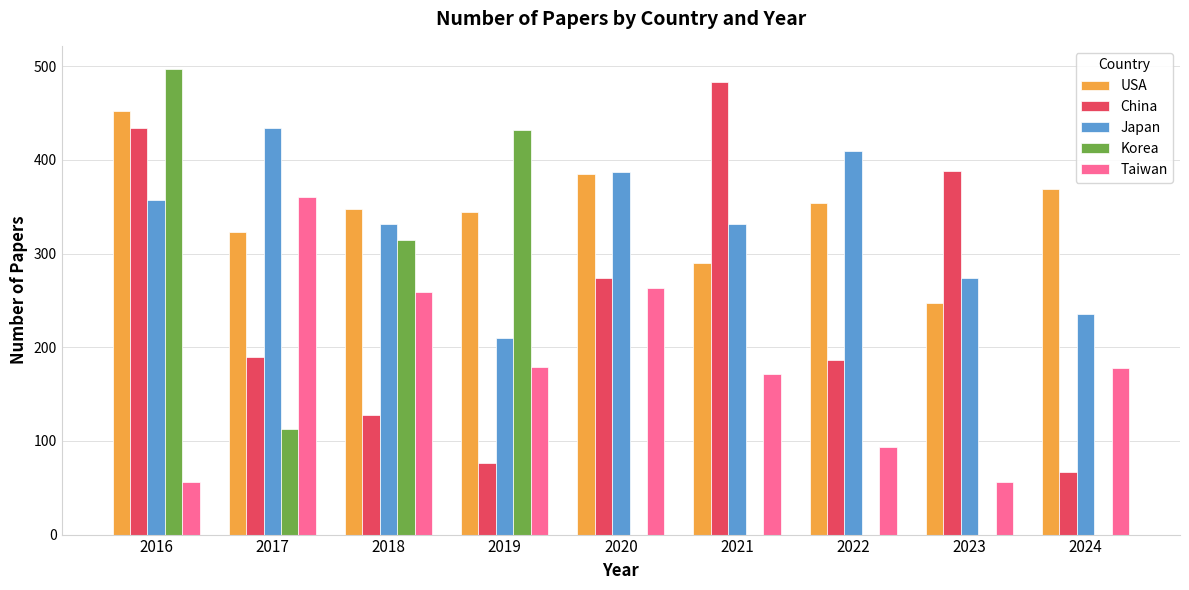

Between 2022 and 2023, which series saw the biggest shift?

China